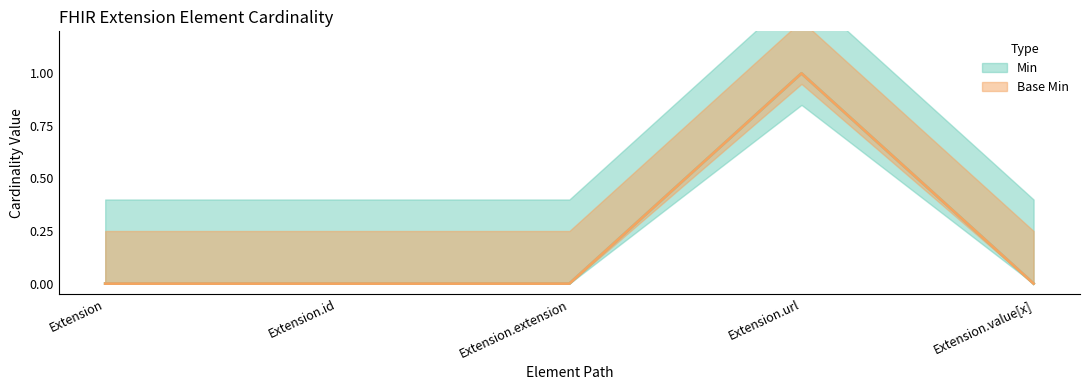

Reading right to left, transcribe all the data shown in this chart.

Min: Extension.value[x]=0	Extension.url=1	Extension.extension=0	Extension.id=0	Extension=0
Base Min: Extension.value[x]=0	Extension.url=1	Extension.extension=0	Extension.id=0	Extension=0